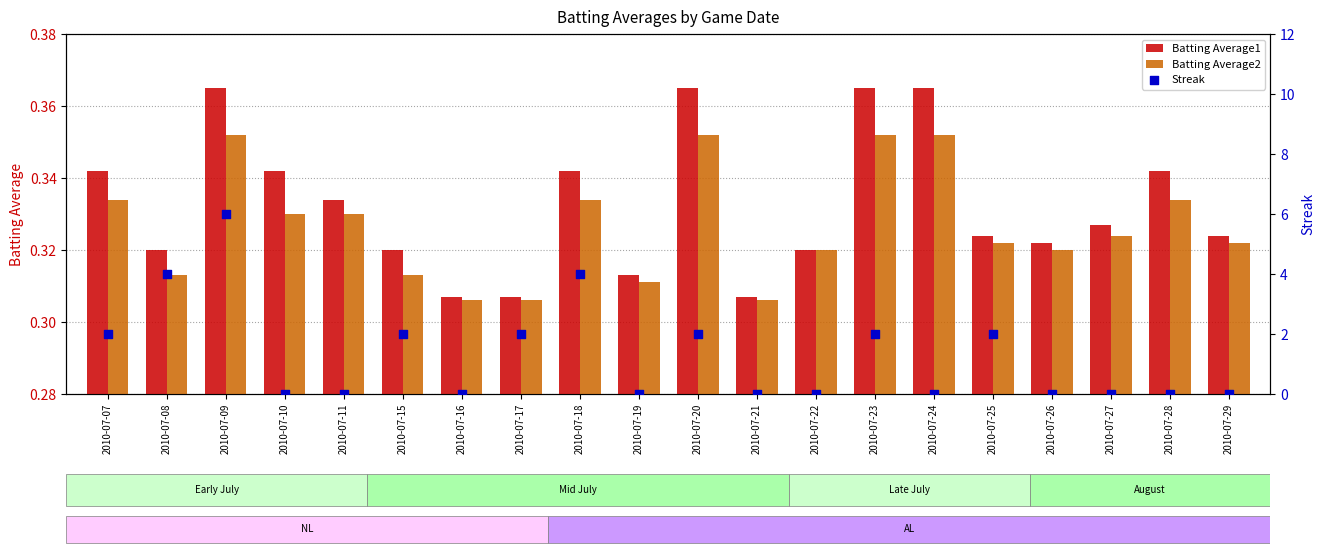

Which series has the largest total across all categories?

Streak